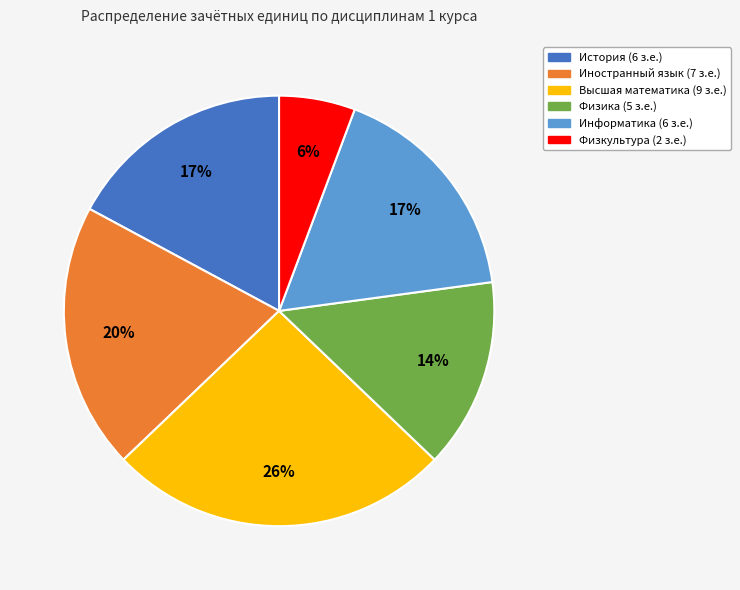

Does any single category account for the majority?

No